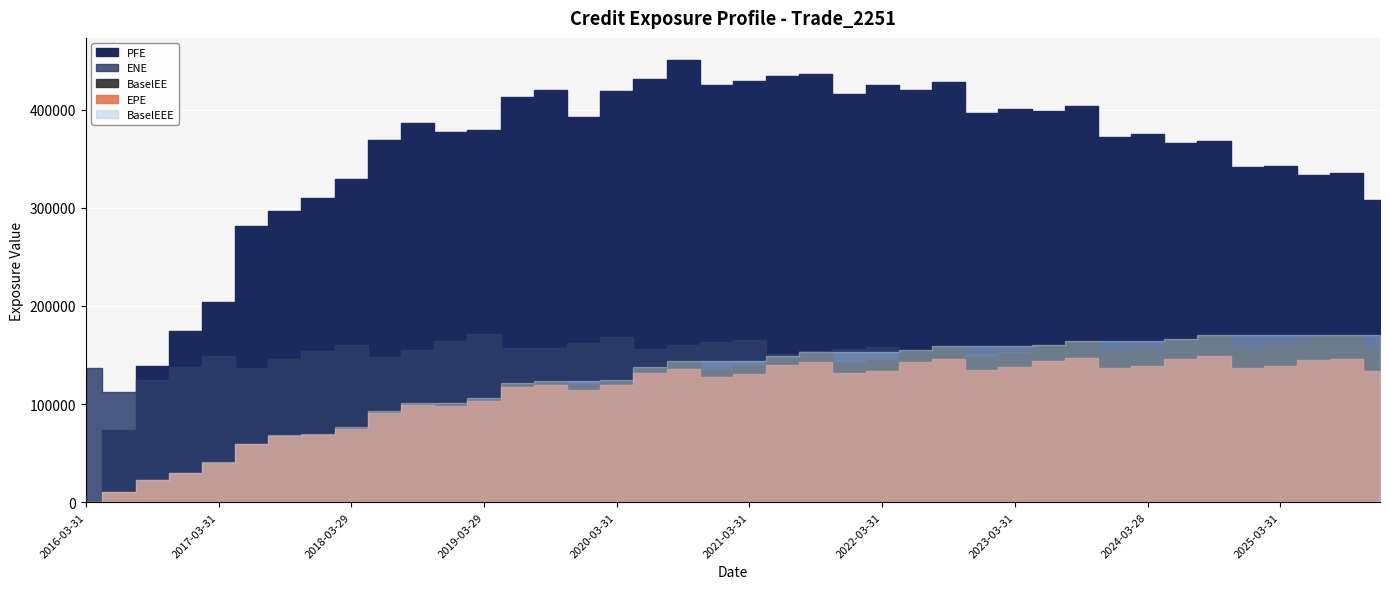

How many data points does each series have?

40